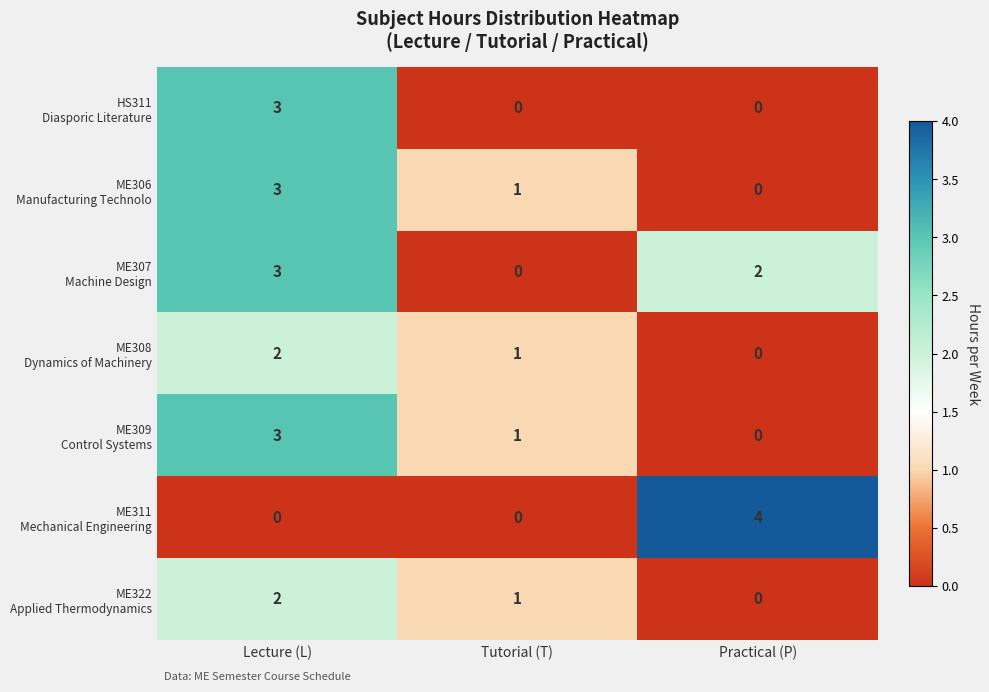

Which label corresponds to the largest value in the chart?

Practical (P)